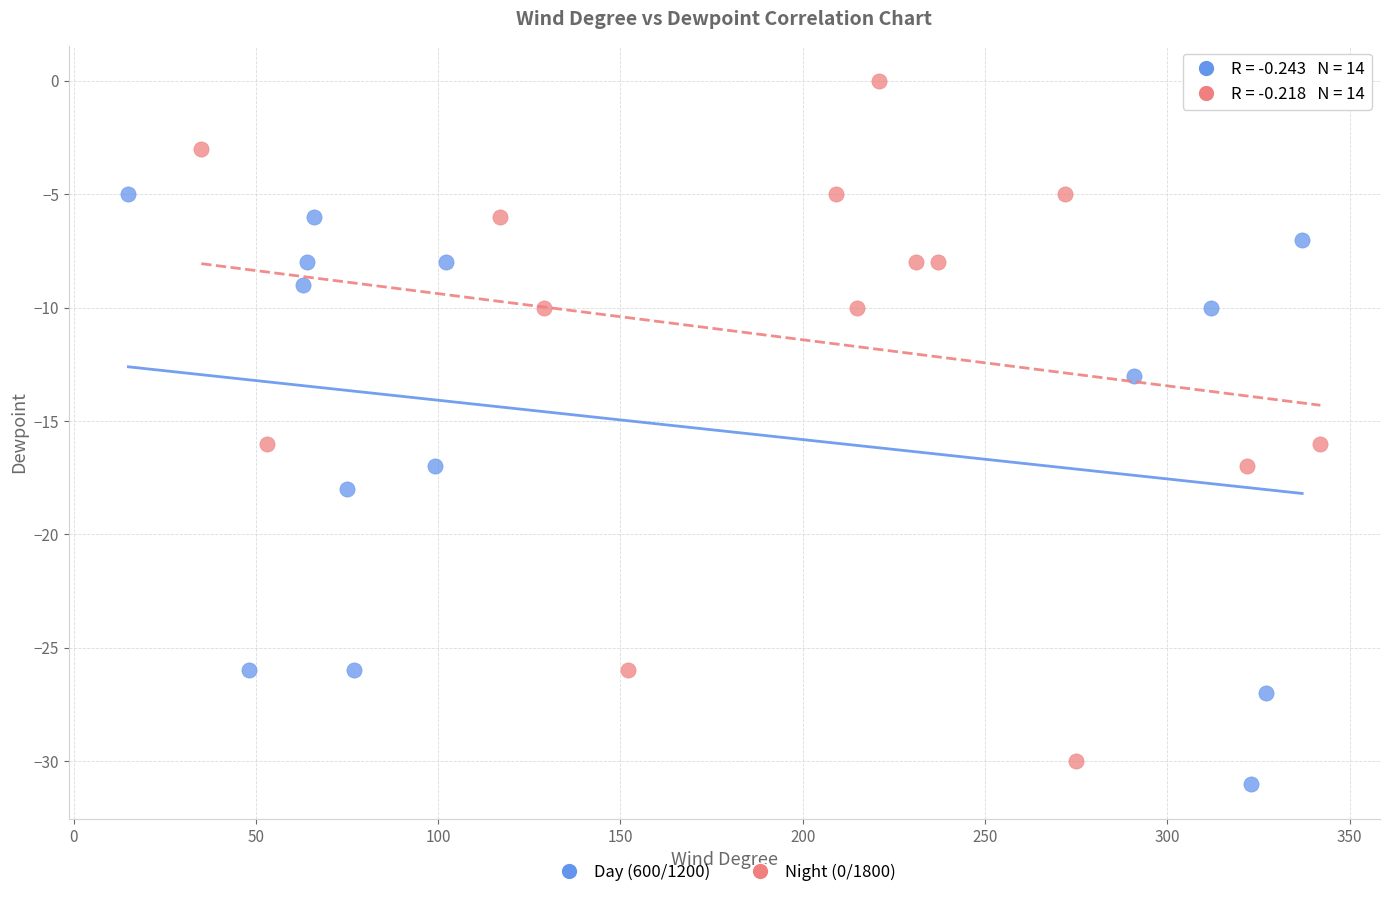

Which series has the largest Y range (max minus min)?

Night (0/1800)